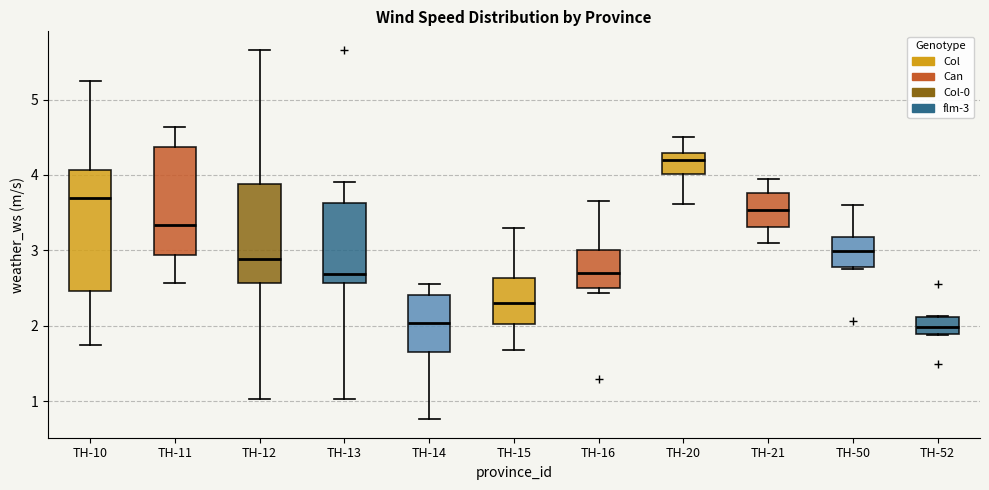

Where does the upper whisker of the box for TH-16 end on the y-axis? The values are not printed on the chart, so give them approximately, as read against the axis.

3.7